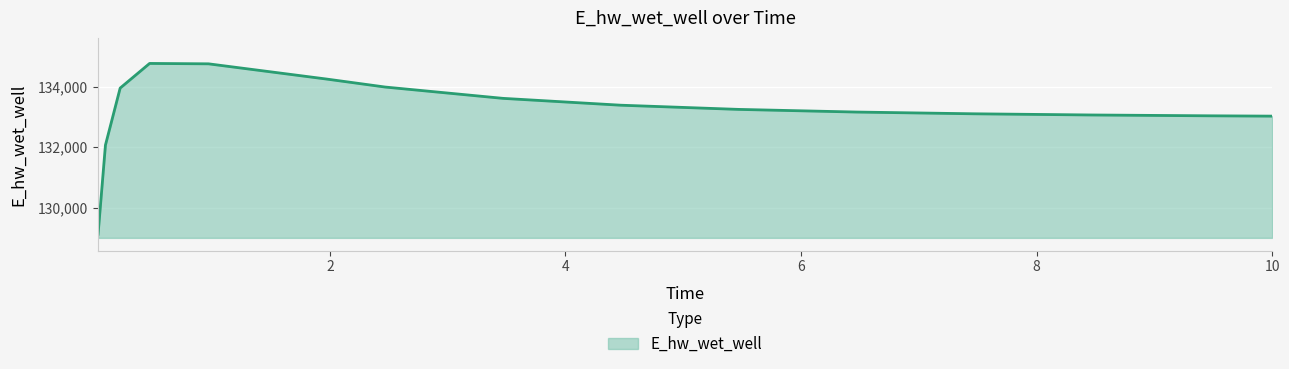

What is the minimum value shown in the chart?

129121.6